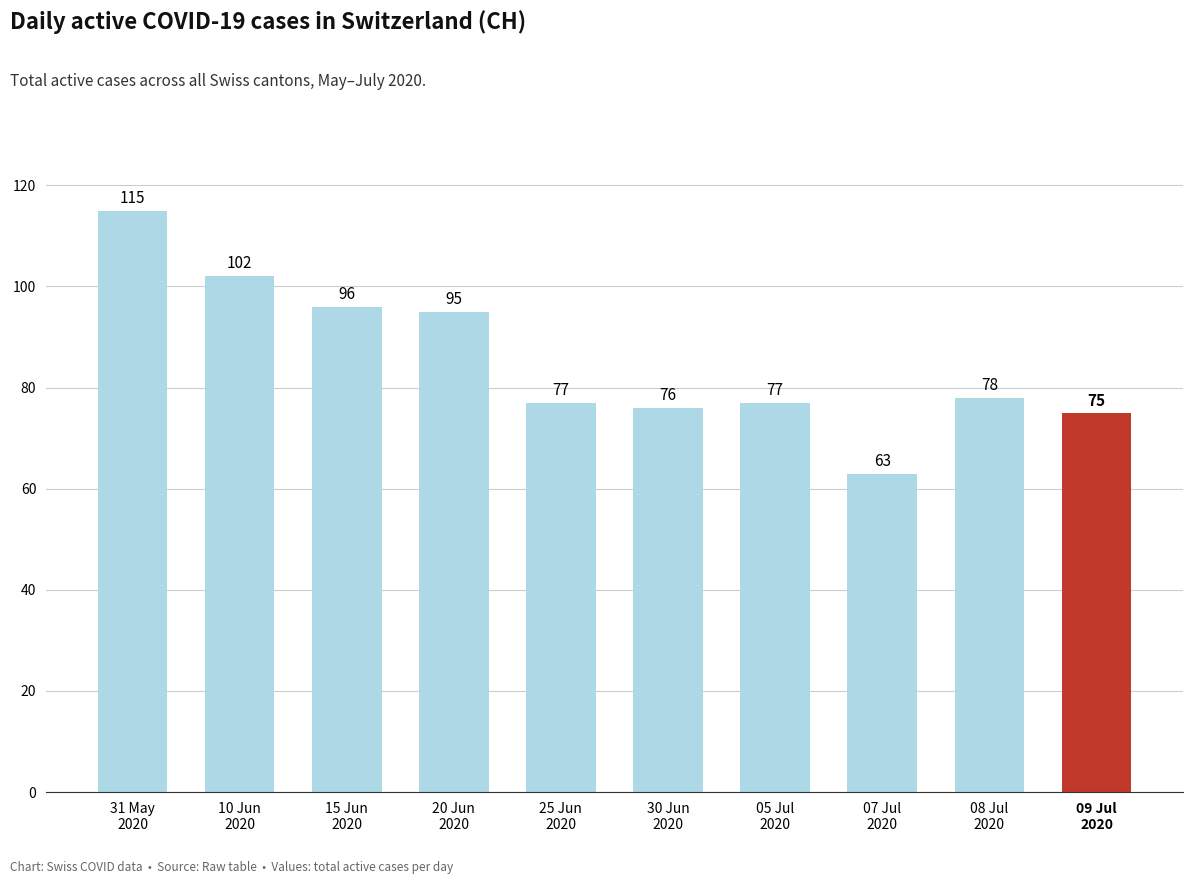

What is the smallest value displayed?

63